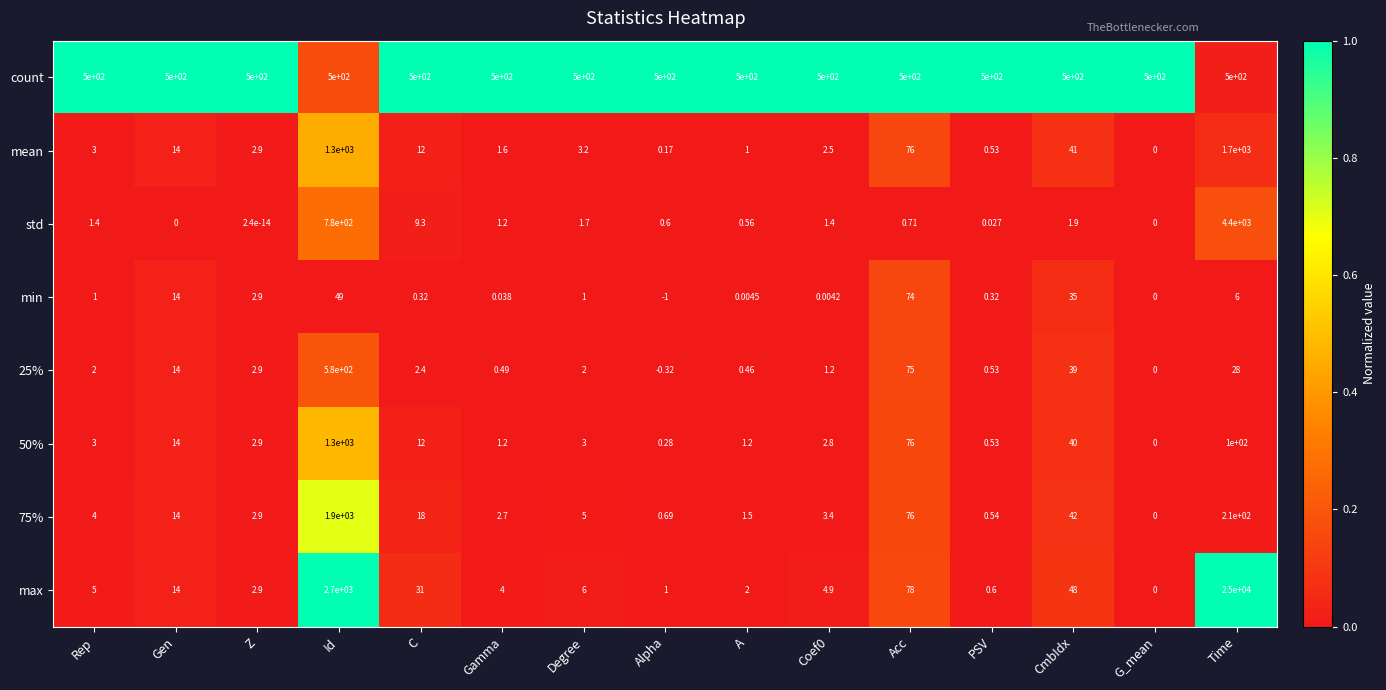

At which category is the sum across all series the highest?

Time